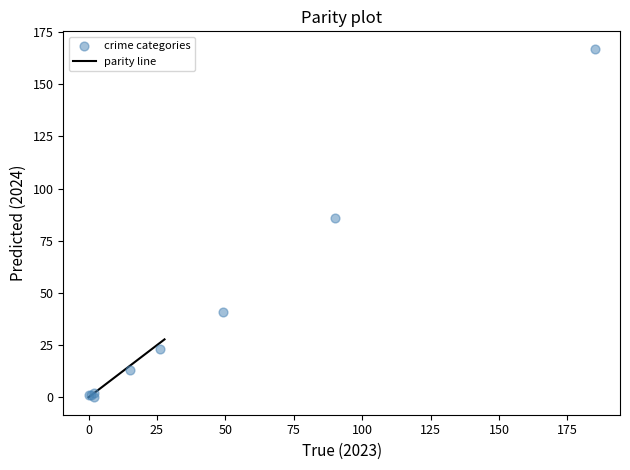

What Y value in the scatter plot is closest to 83?

86